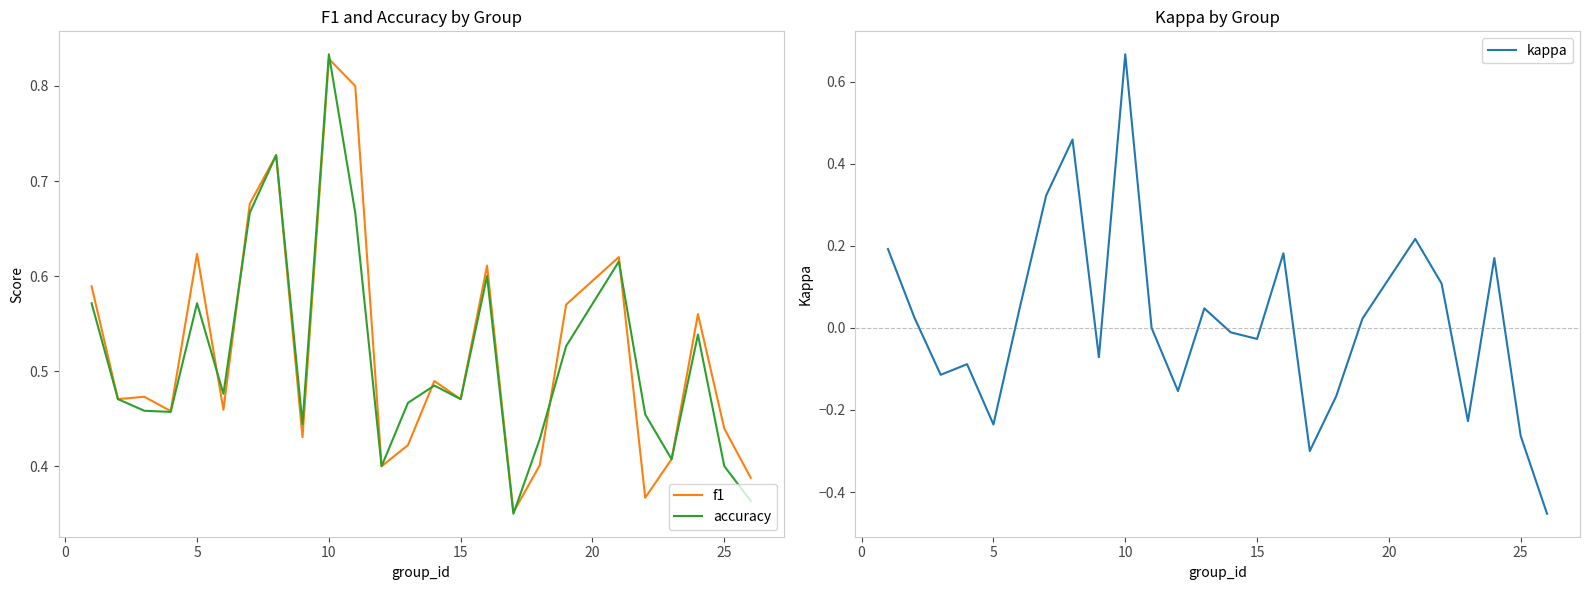

List the series in order of their peak value, highest first.

accuracy, f1, kappa